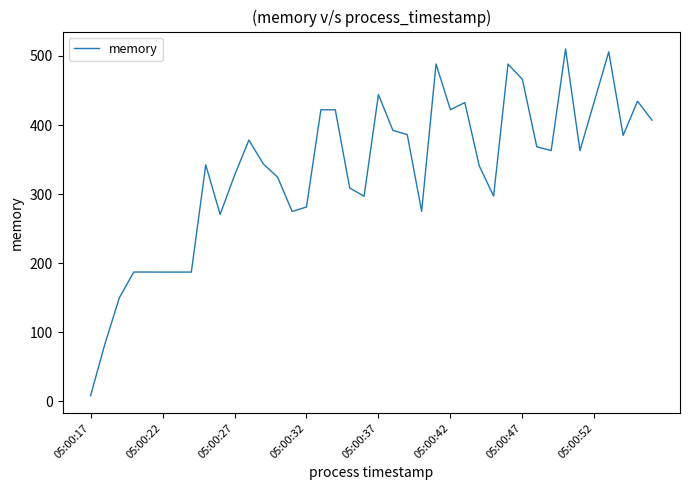

What is the difference between the maximum and minimum values?

502.1